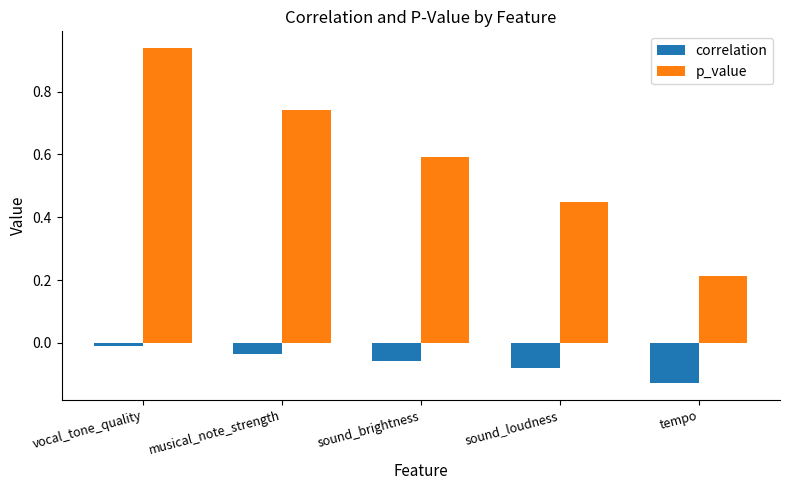

At which label does correlation reach its peak?

vocal_tone_quality